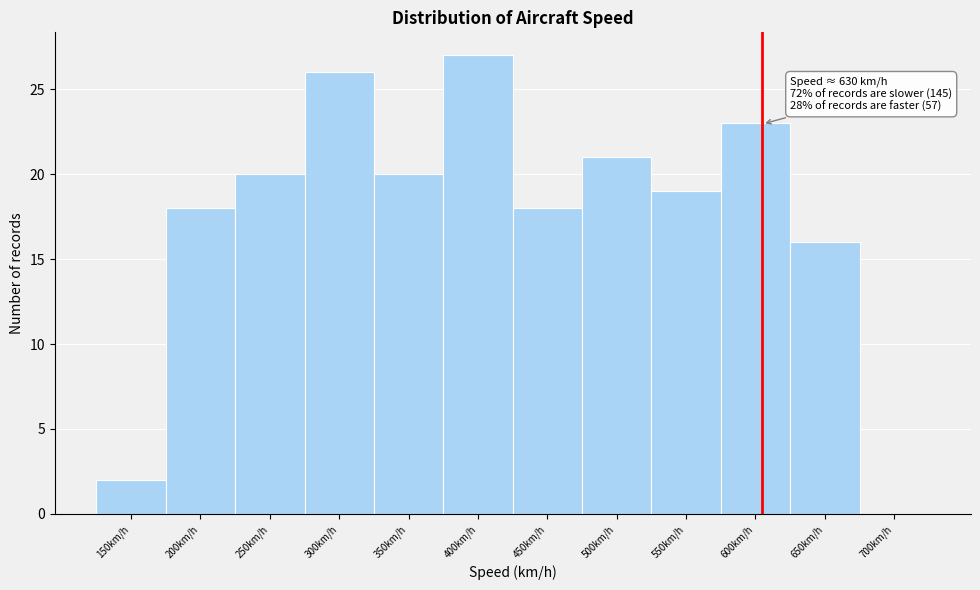

Reading right to left, extract all data points from this chart.

700km/h=0	650km/h=16	600km/h=23	550km/h=19	500km/h=21	450km/h=18	400km/h=27	350km/h=20	300km/h=26	250km/h=20	200km/h=18	150km/h=2